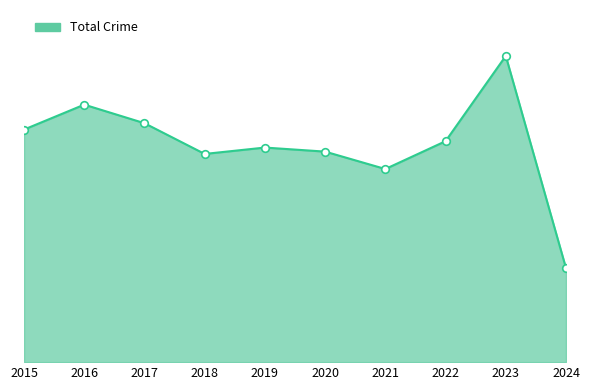

Which has a higher value, 2022 or 2019?

2022